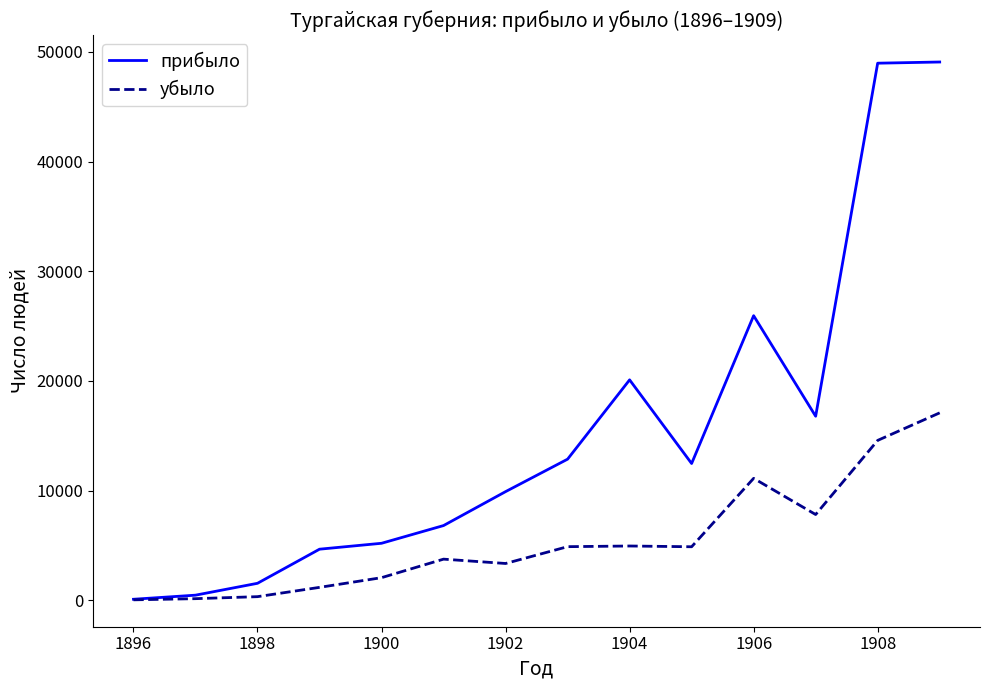

What is the highest value of the убыло series?

17094